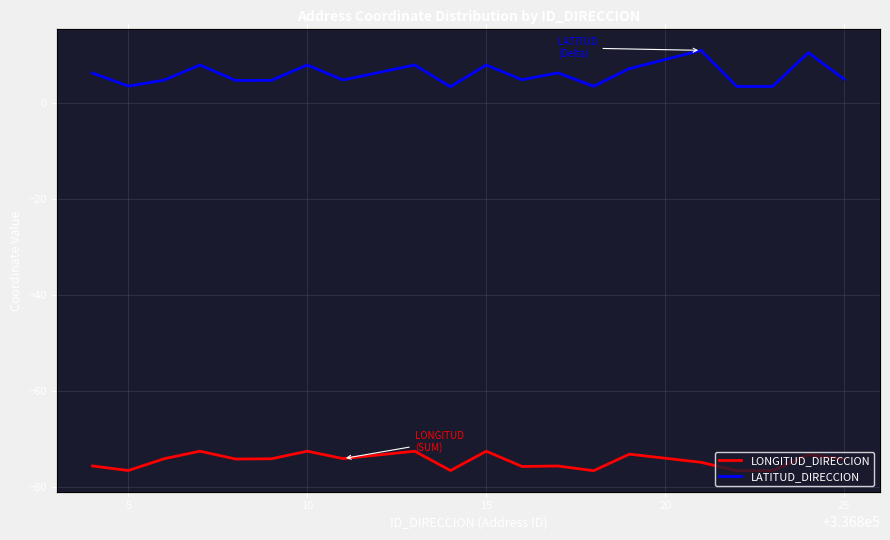

Is the value of LATITUD_DIRECCION at 15 greater than the value of LONGITUD_DIRECCION at 20?

Yes